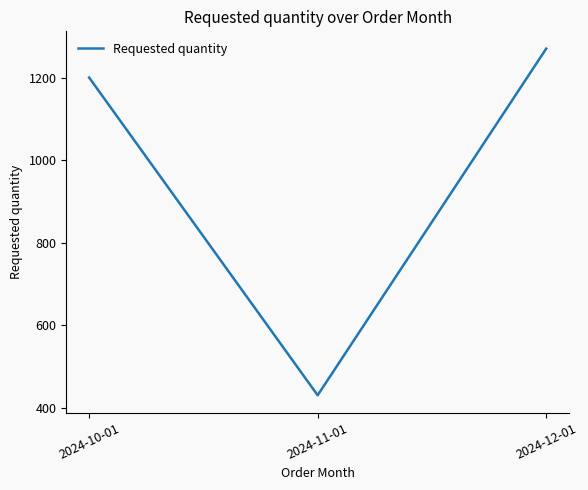

The chart shows a value of 1270 at 2024-12-01. True or false?

True